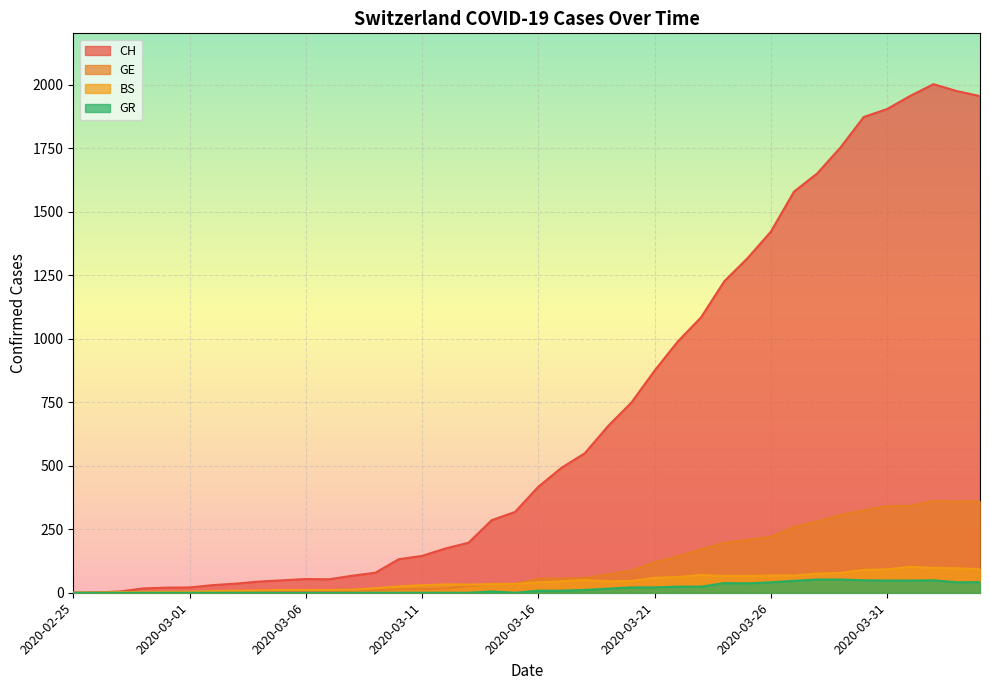

Rank the series at 2020-03-06 from highest to lowest value.

CH, BS, GE, GR